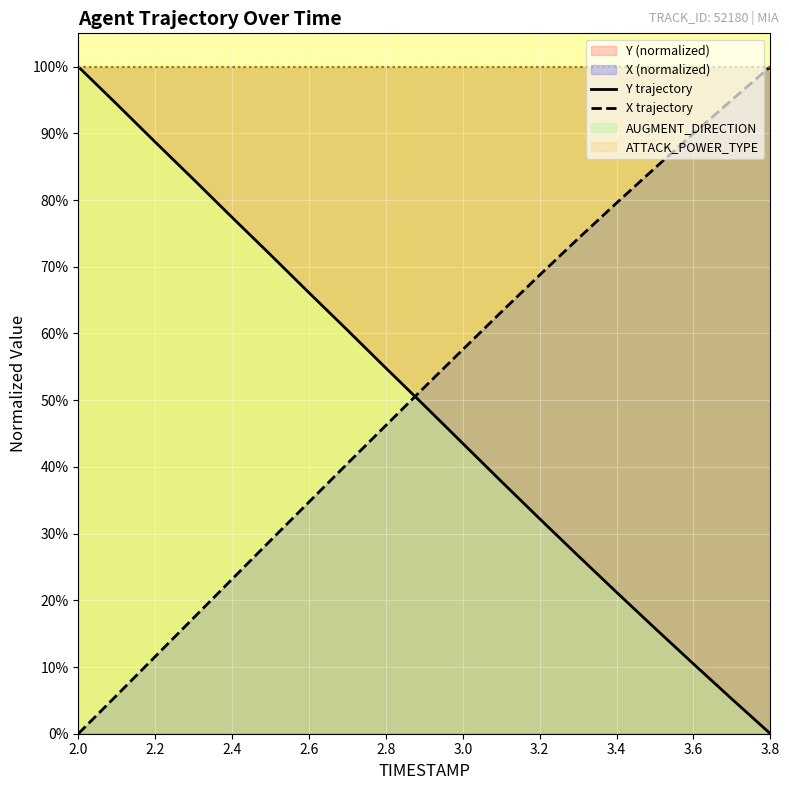

The value of X at 11 is 1.1. True or false?

False